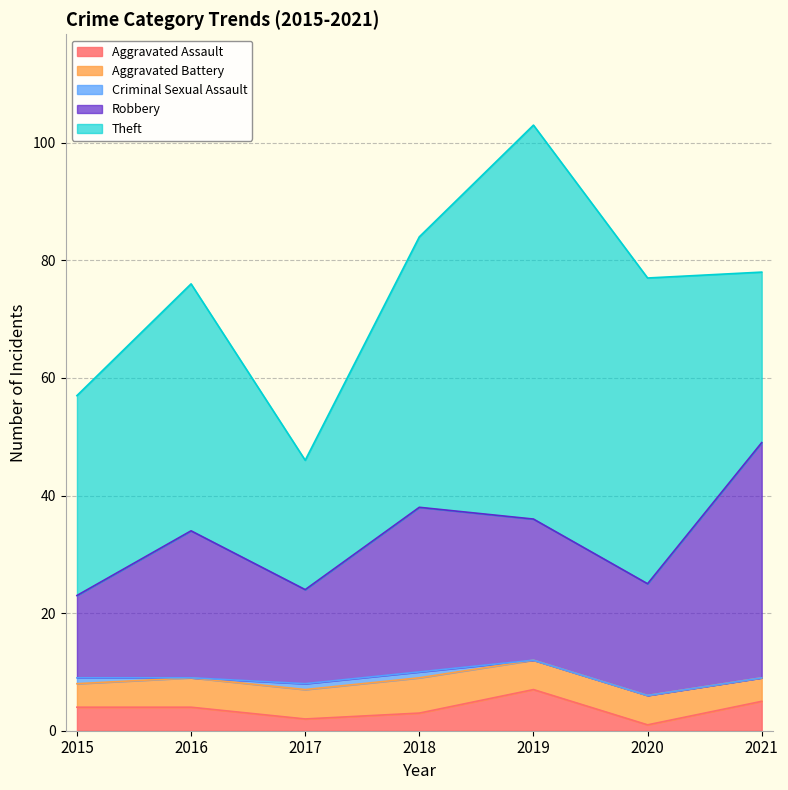

At 2016, list the series in order from largest to smallest.

Theft, Robbery, Aggravated Battery, Aggravated Assault, Criminal Sexual Assault